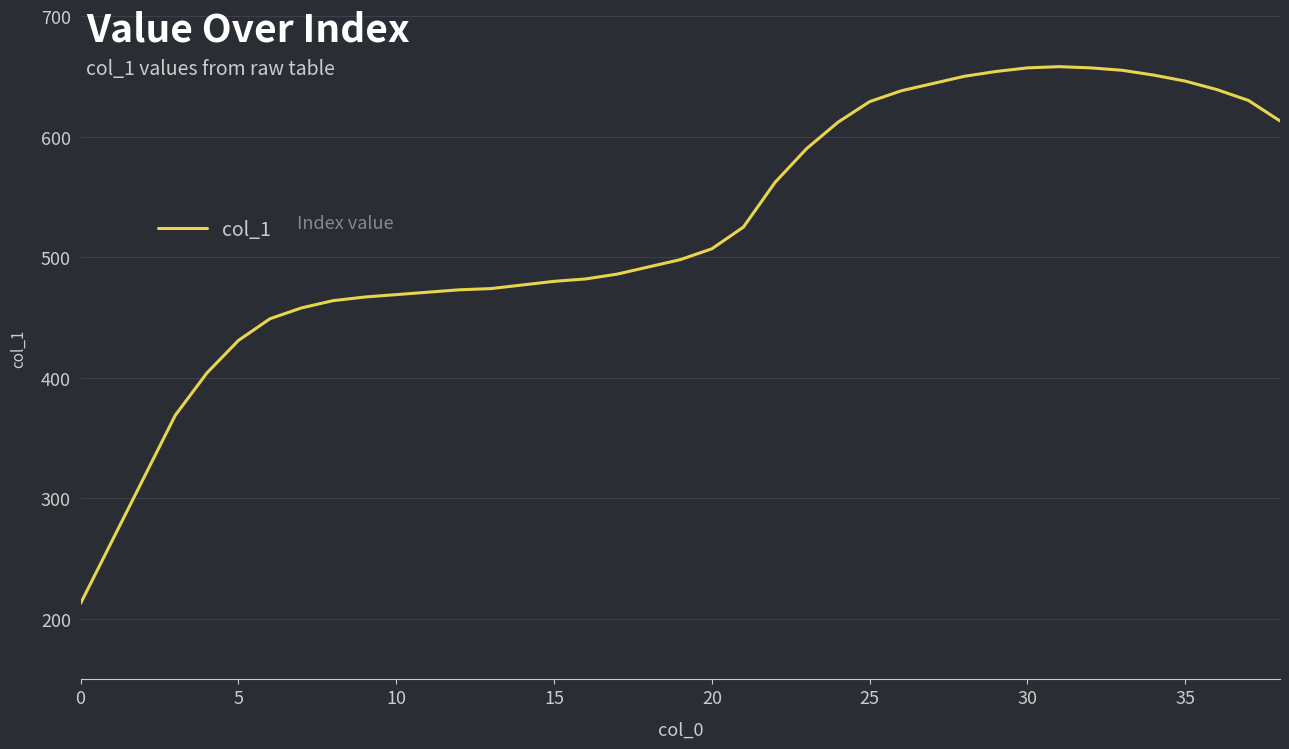

What is the difference between the maximum and minimum values?

445